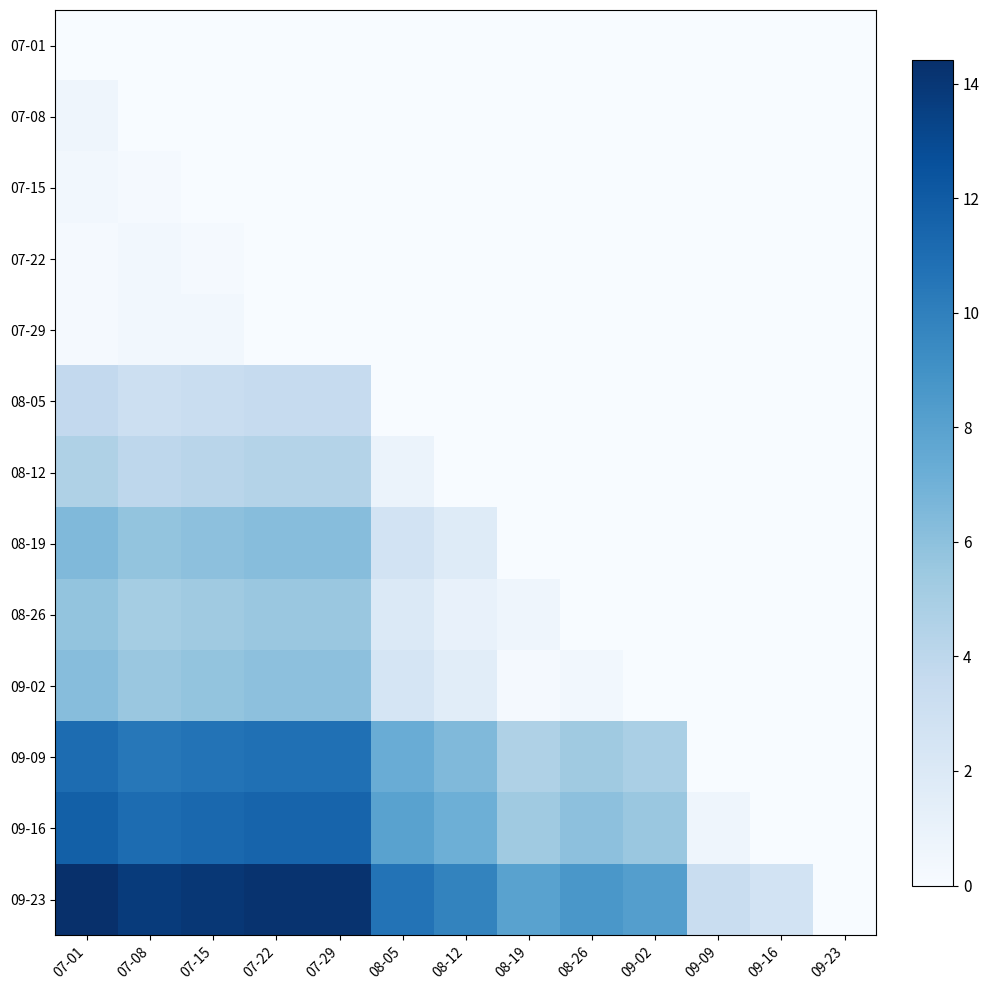

At how many categories does at least one series exceed 13?

5